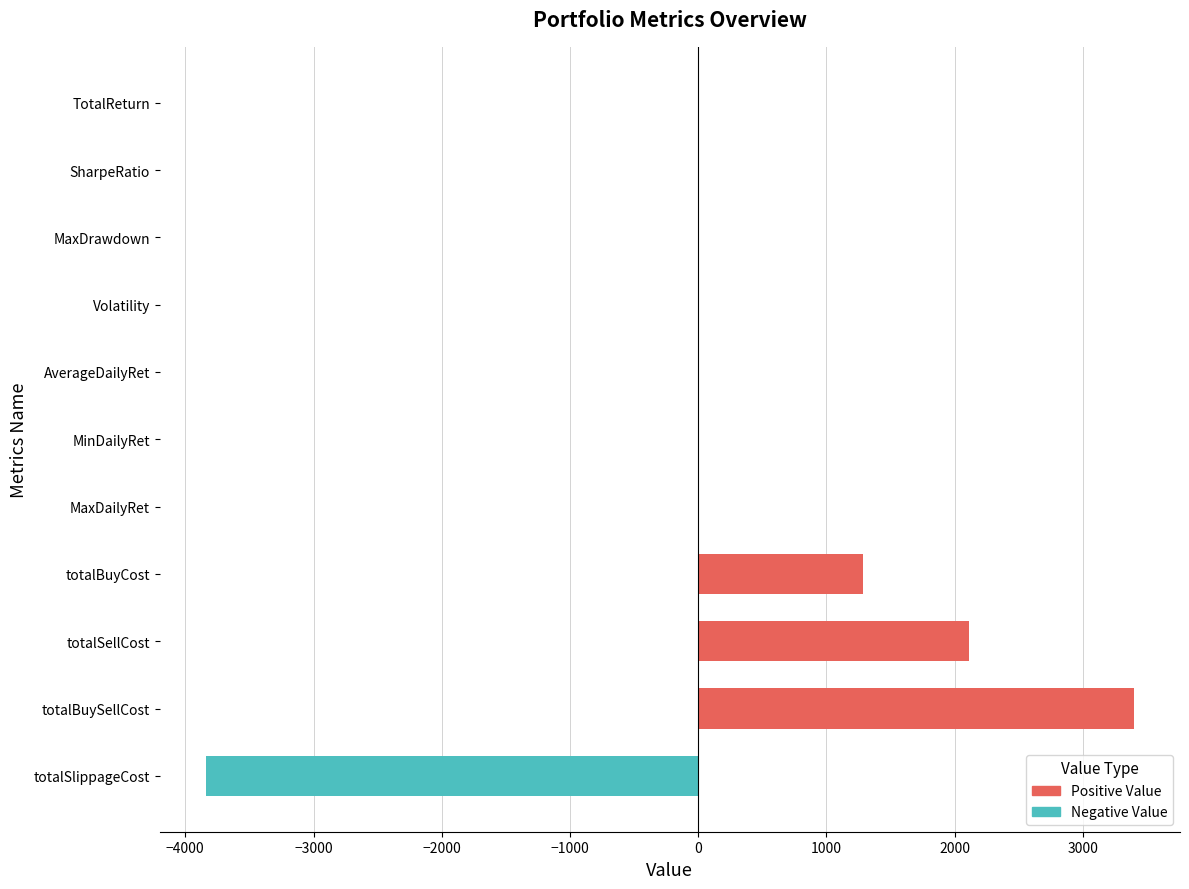

Which category has the highest value across all series?

totalBuySellCost